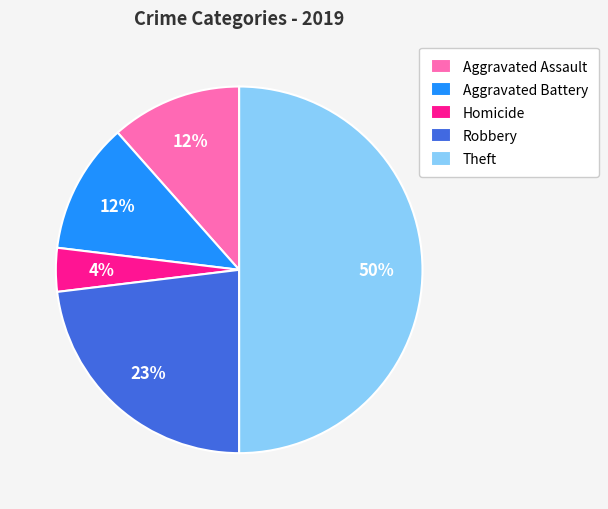

Count the number of slices in the pie.

5